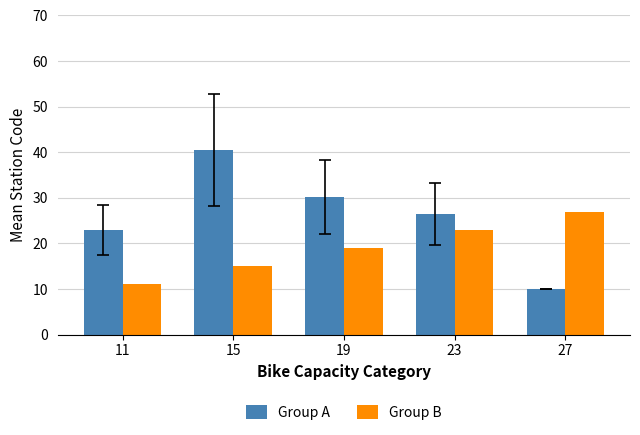

What is the approximate value of Group B at 23?

23.0